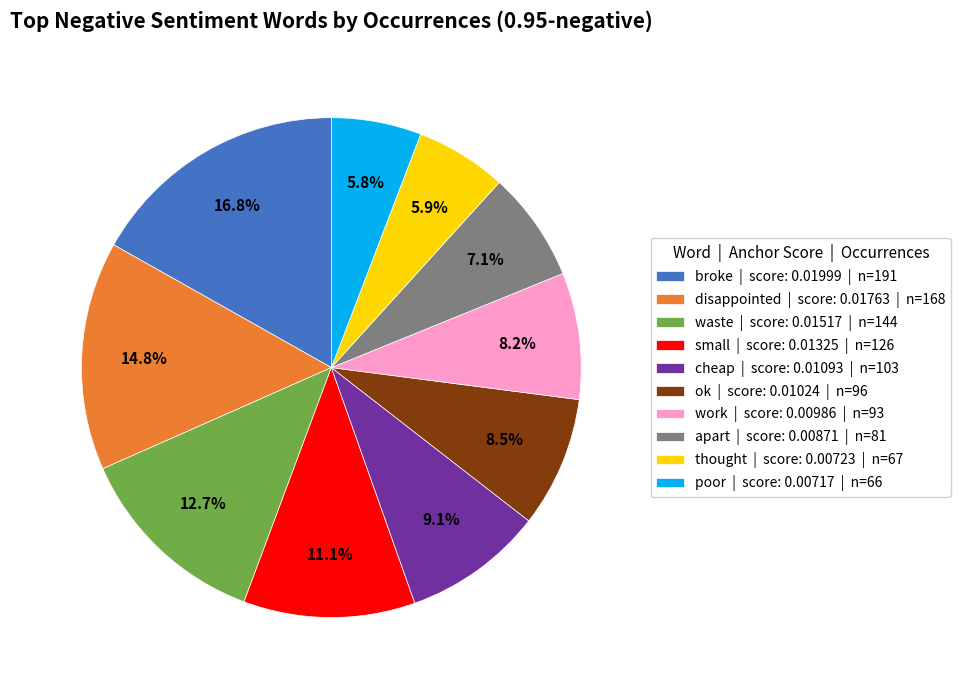

Between apart | score: 0.00871 | n=81 and work | score: 0.00986 | n=93, which is larger?

work | score: 0.00986 | n=93